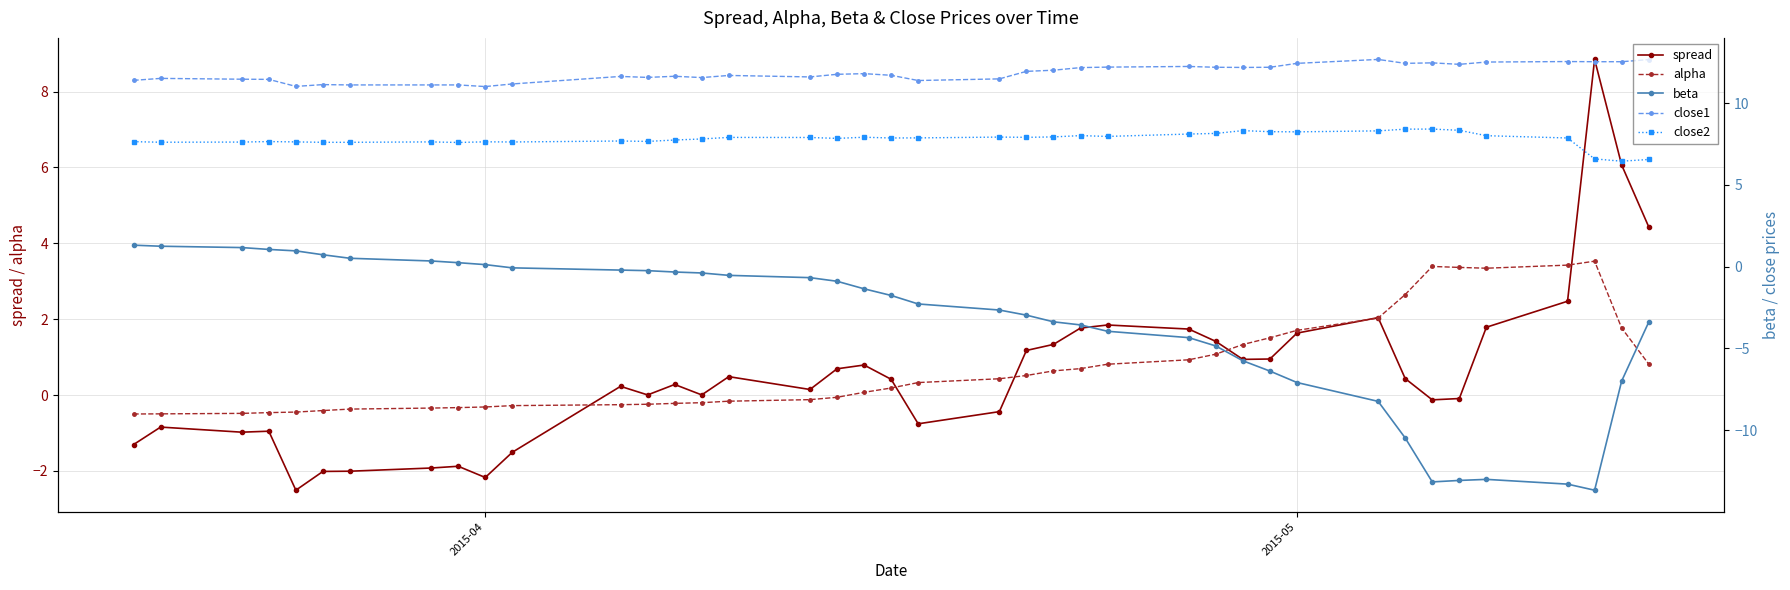

What is the difference between the maximum and minimum values in the alpha series?

4.0